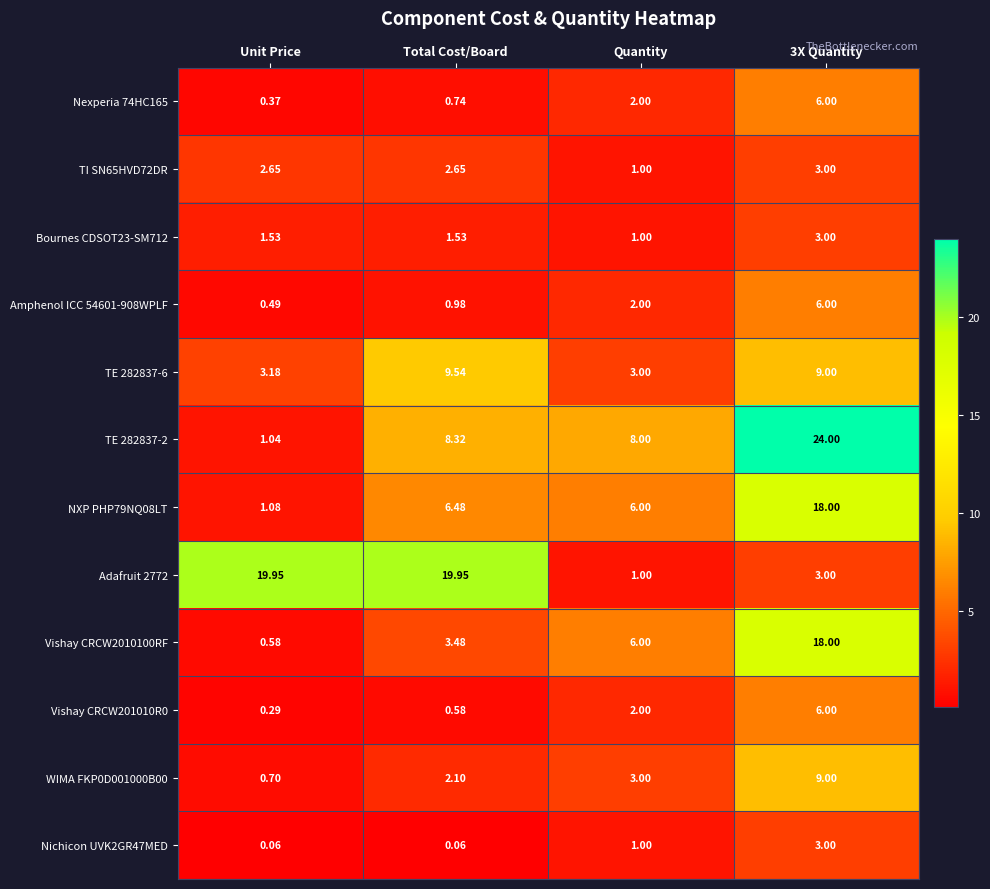

At which category is the sum across all series the highest?

3X Quantity